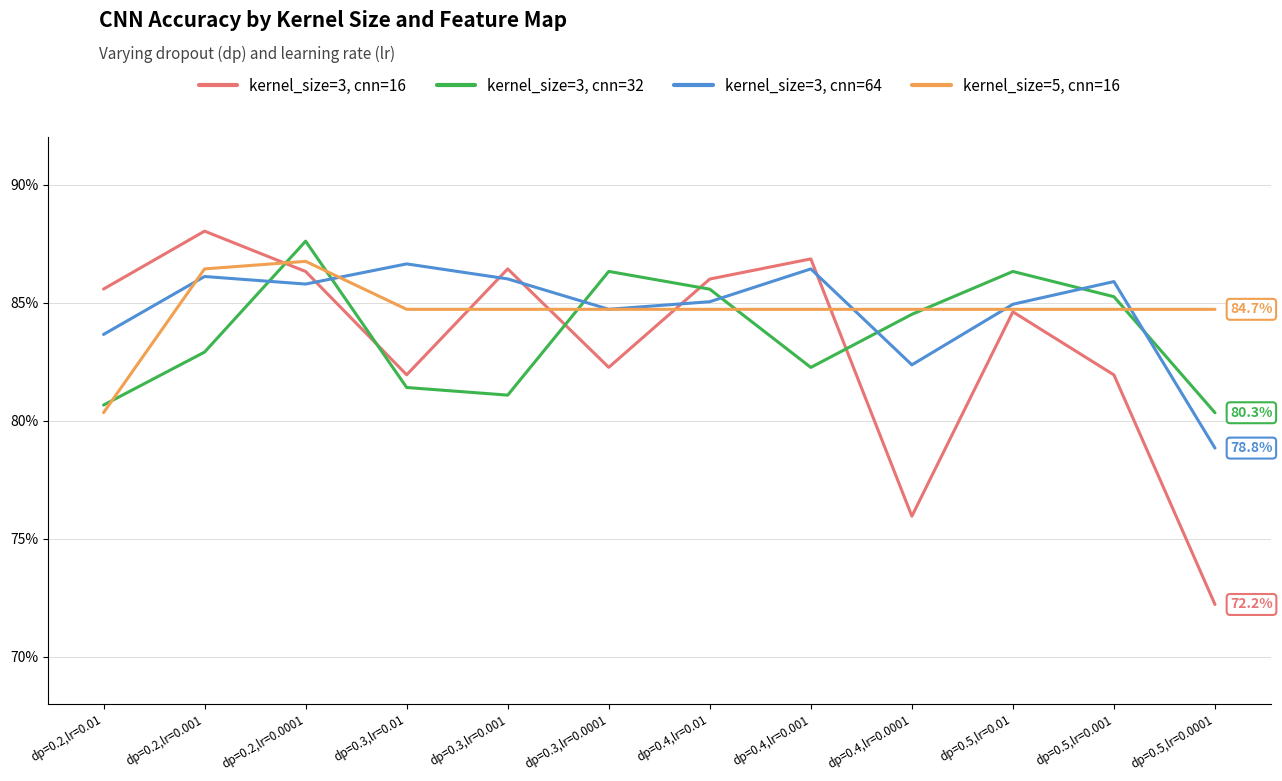

Between which two adjacent categories do kernel_size=5, cnn=16 and kernel_size=3, cnn=64 first intersect?

dp=0.2,lr=0.01 and dp=0.2,lr=0.001